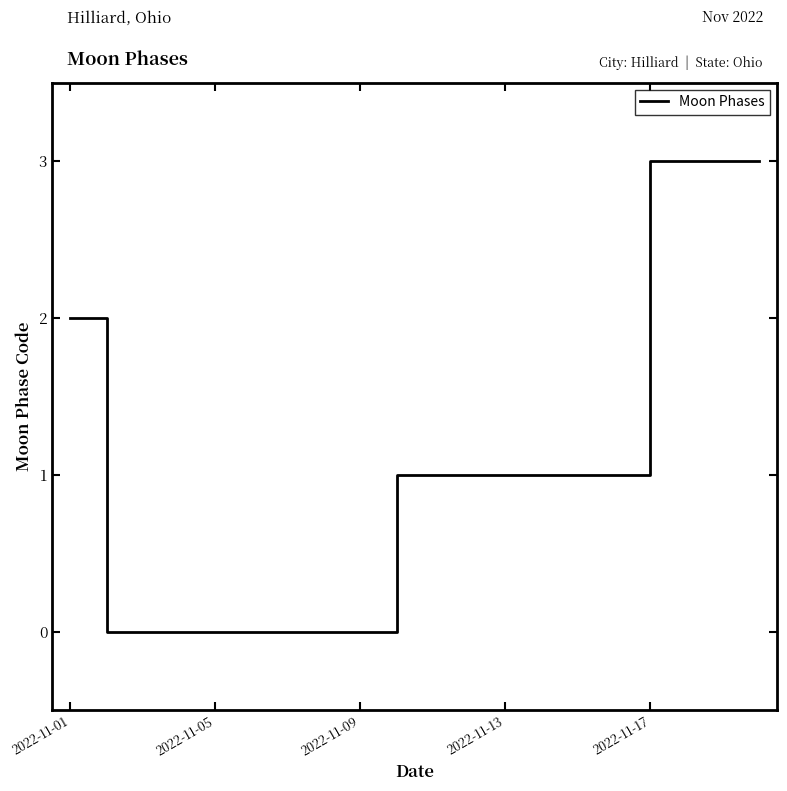

What is the maximum value shown in the chart?

3